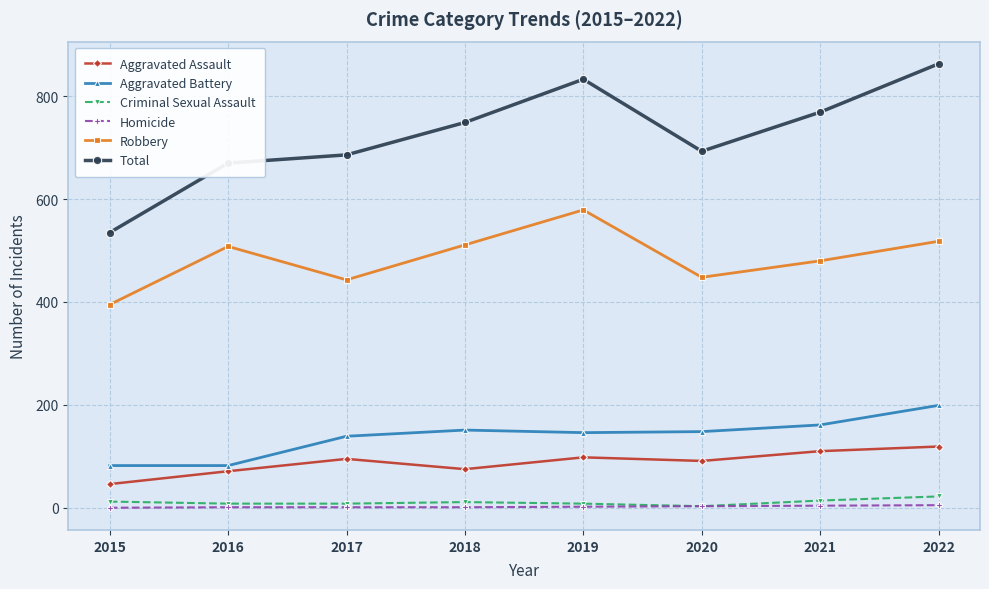

Which series has the widest spread of values?

Total